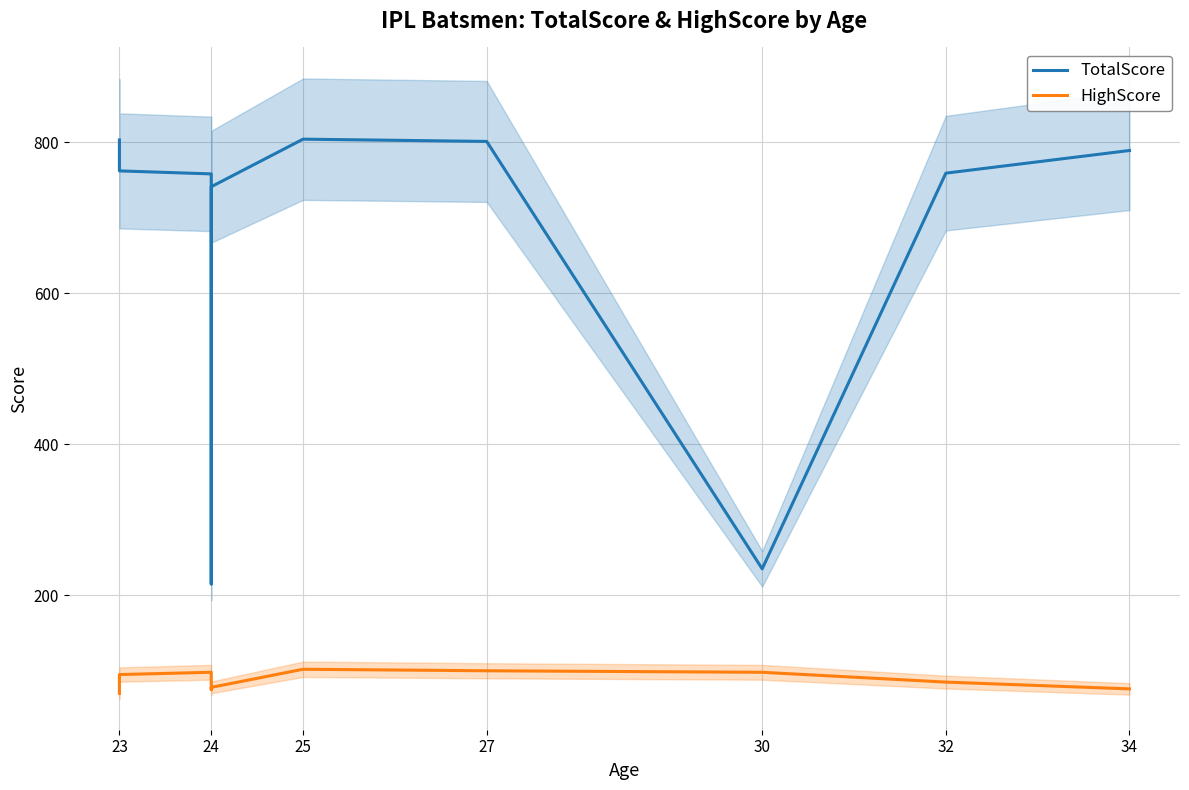

Does the chart have visible grid lines?

Yes